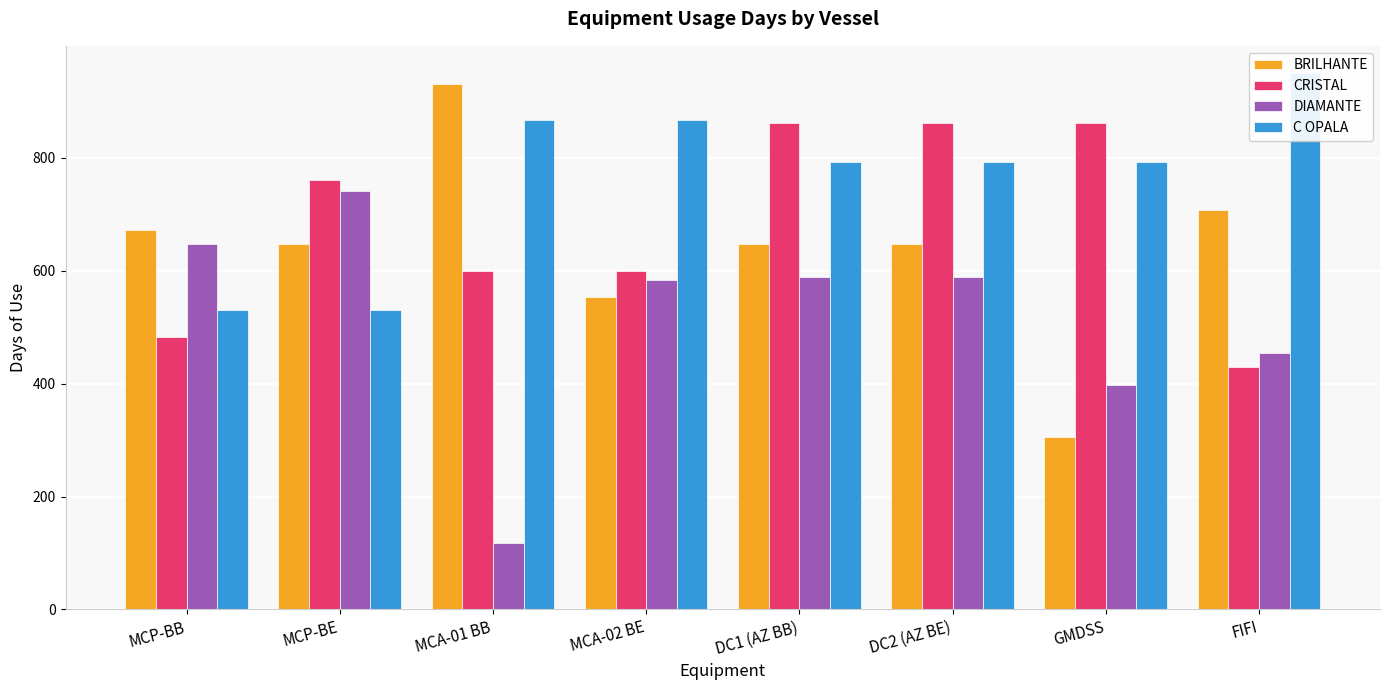

Is it true that BRILHANTE equals 1019 at DC2 (AZ BE)?

False